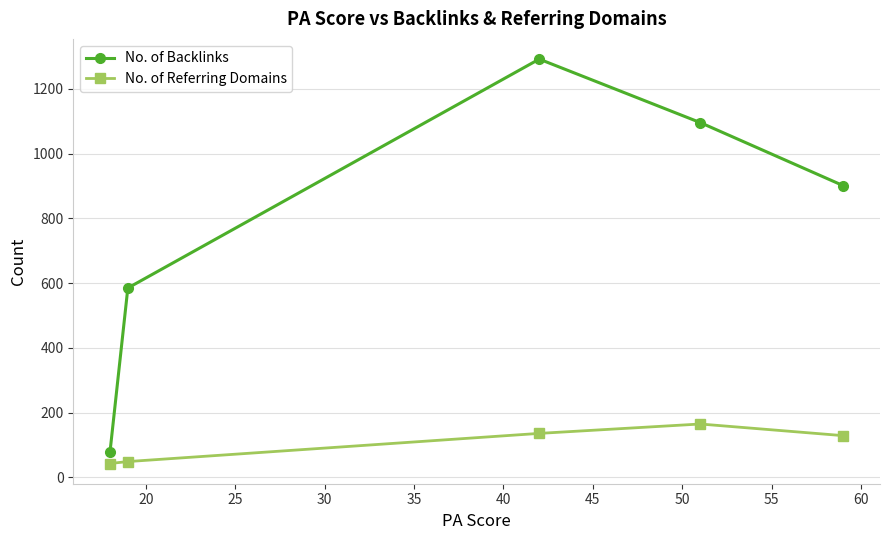

True or false: No. of Referring Domains and No. of Backlinks cross at least once.

False